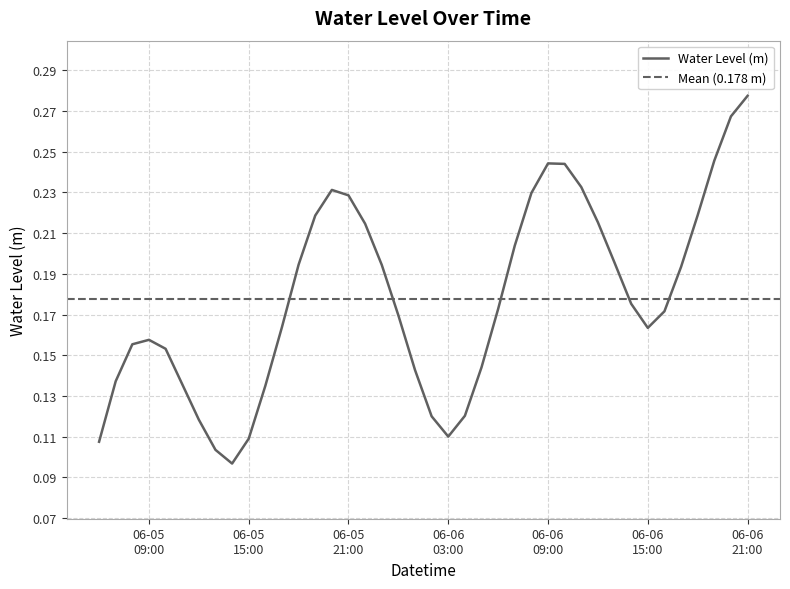

What is the label of the 18th point from the right?

2025-06-06 04:00:00